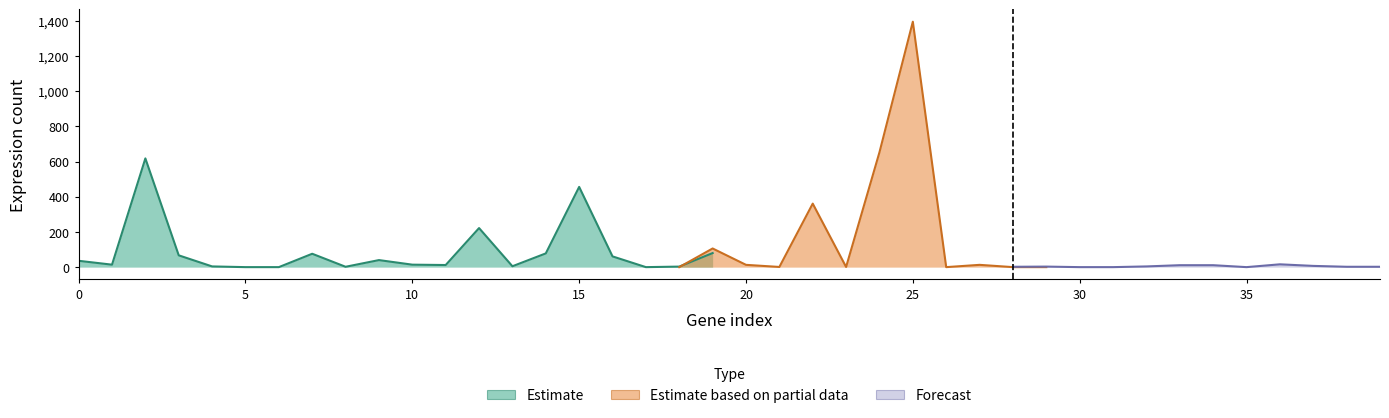

In ERS488547, how many points are higher than both neighbors (excluding endpoints)?

10